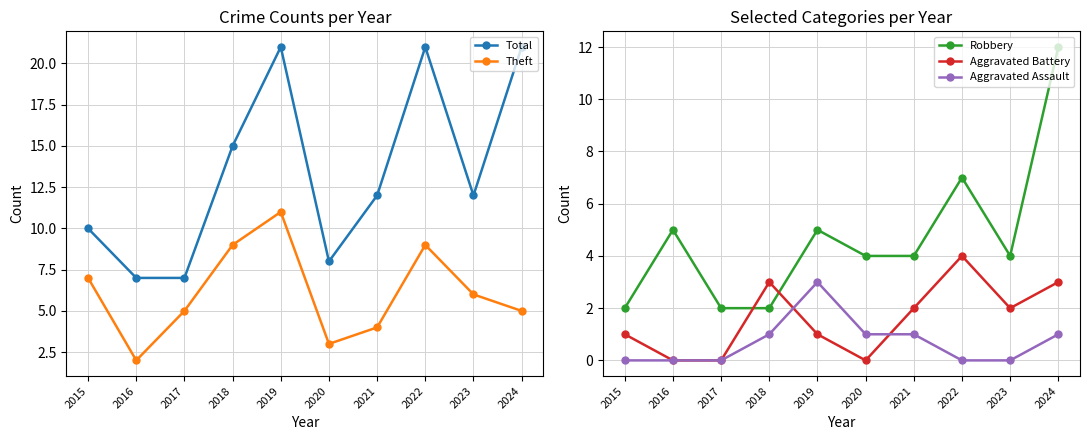

Reading left to right, list all the values displayed in this chart.

Total: 10	7	7	15	21	8	12	21	12	21
Theft: 7	2	5	9	11	3	4	9	6	5
Robbery: 2	5	2	2	5	4	4	7	4	12
Aggravated Battery: 1	0	0	3	1	0	2	4	2	3
Aggravated Assault: 0	0	0	1	3	1	1	0	0	1